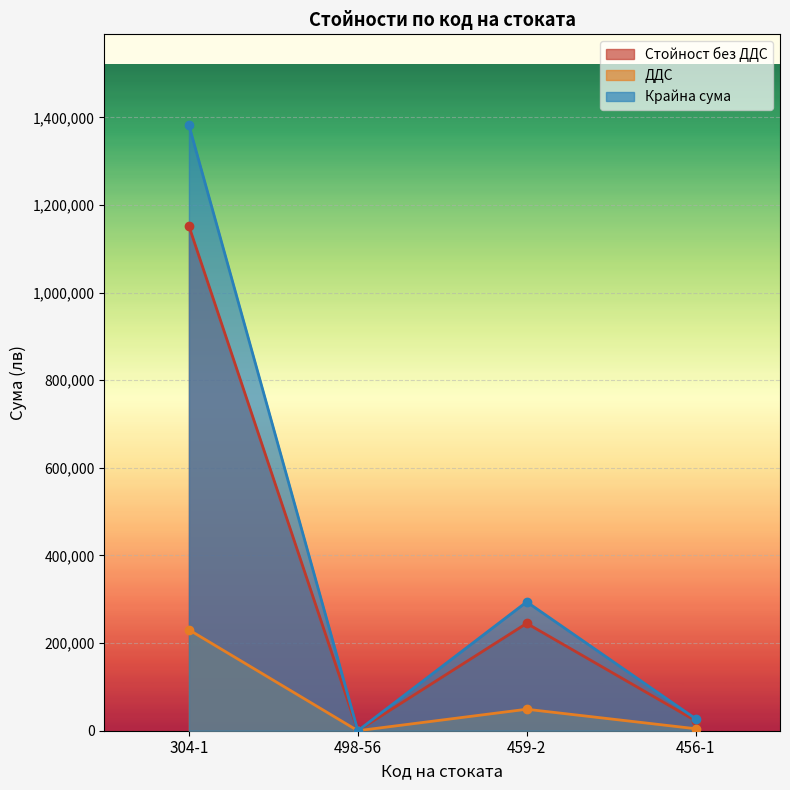

Rank the categories by ДДС value from lowest to highest.

498-56, 456-1, 459-2, 304-1